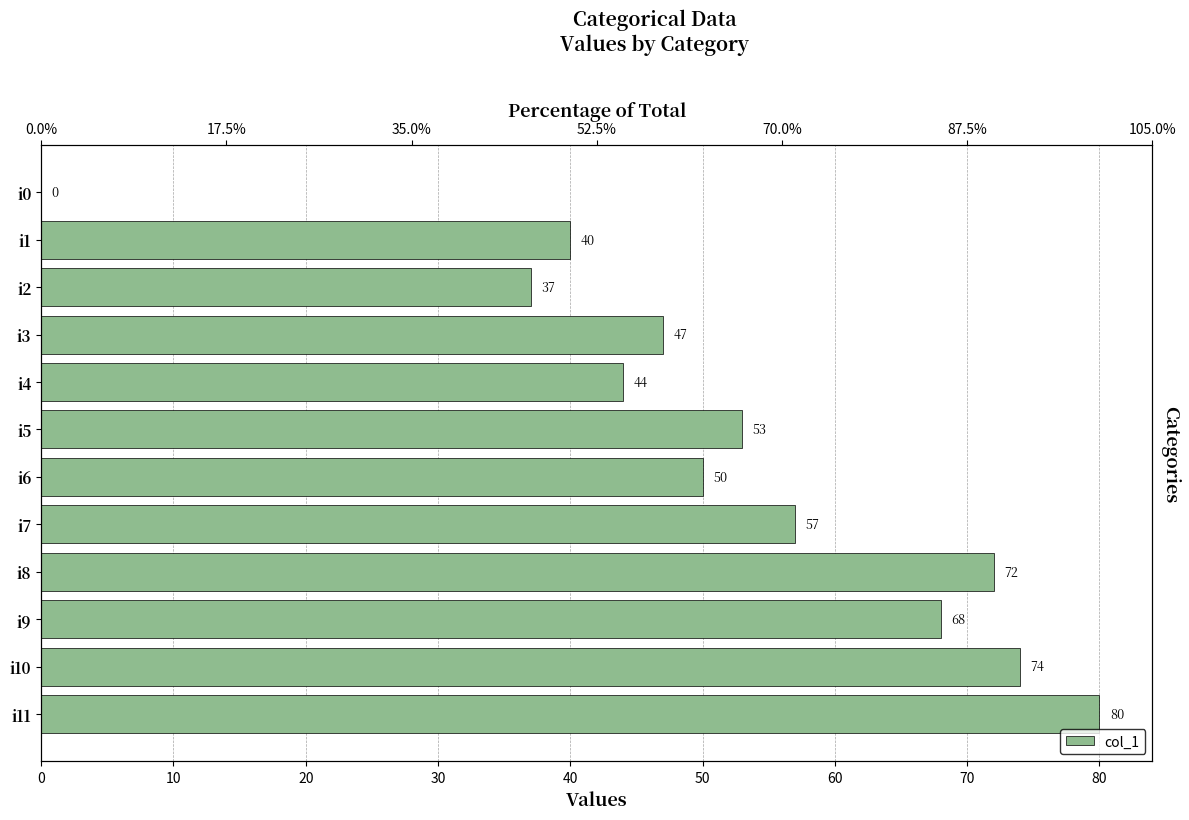

What is the average value?

52